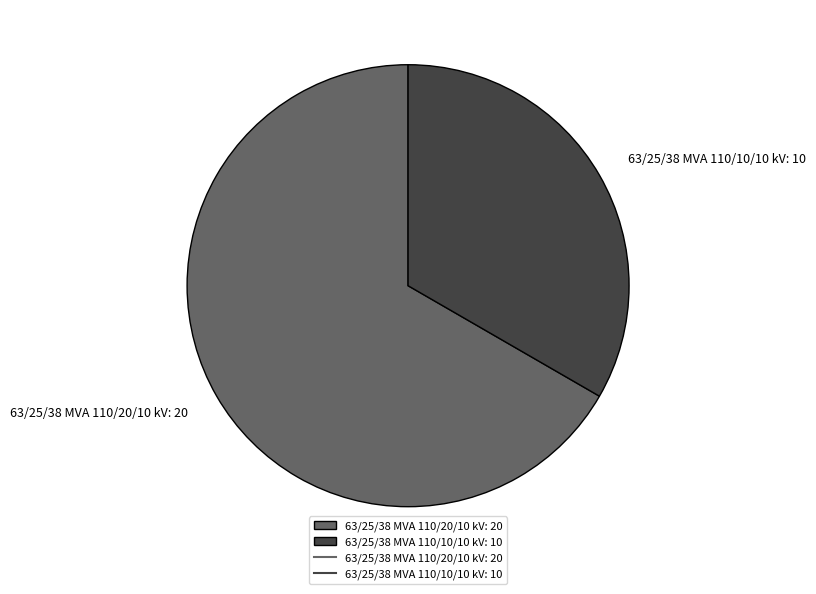

Rank the categories by value from highest to lowest.

63/25/38 MVA 110/20/10 kV, 63/25/38 MVA 110/10/10 kV